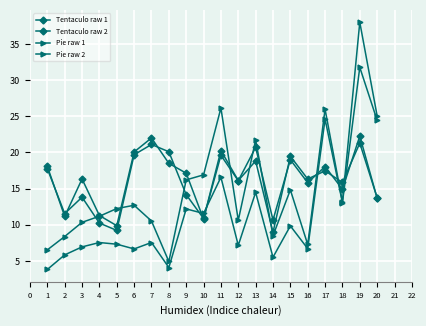

True or false: Tentaculo raw 2 has a value of 8.3 at 12.

False